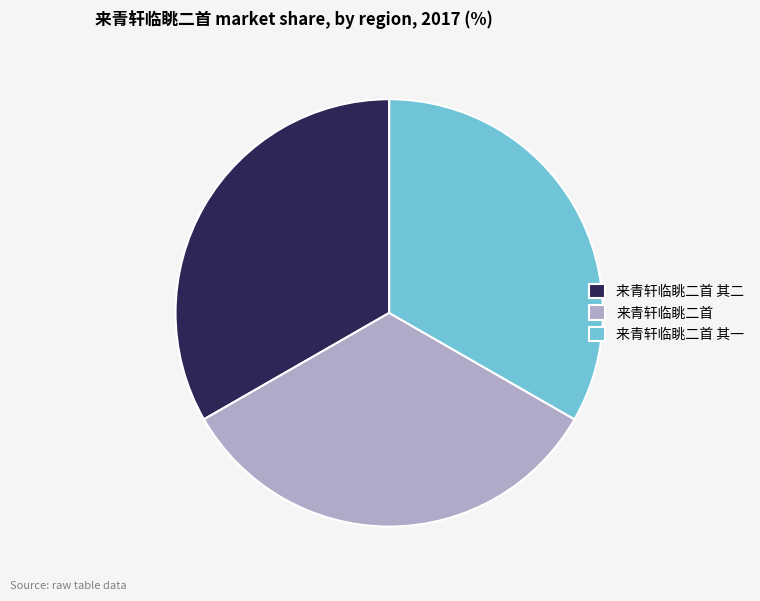

Is the sum of 来青轩临眺二首 其一 and 来青轩临眺二首 其二 greater than half?

Yes